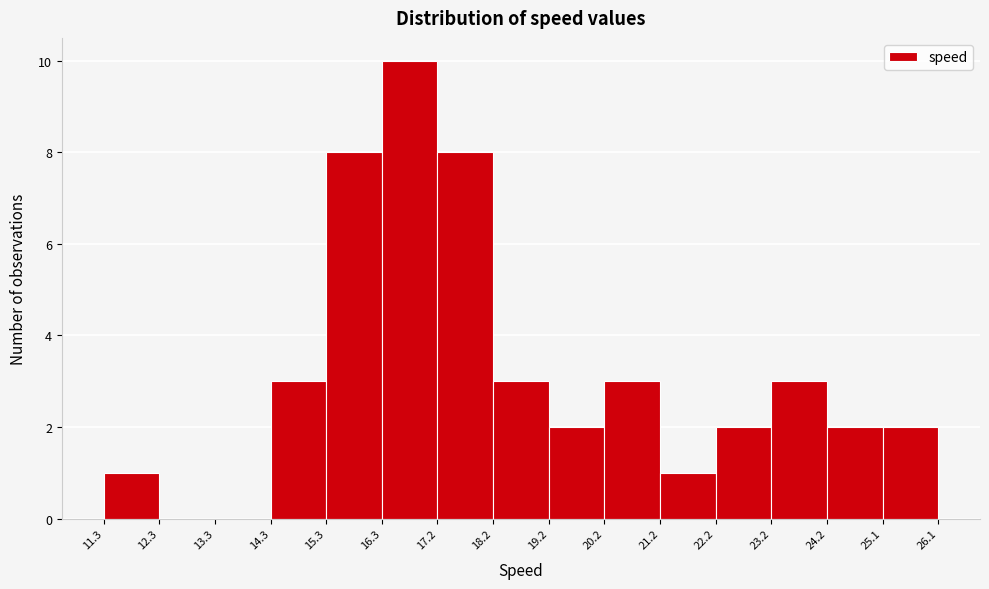

Reading left to right, transcribe this chart: for each bar, give the range it covers on the x-axis and its height. The values are not printed on the chart, so give them approximately, as read against the axis.

11.3 to 12.3: 1
12.3 to 13.3: 0
13.3 to 14.3: 0
14.3 to 15.3: 3
15.3 to 16.3: 8
16.3 to 17.2: 10
17.2 to 18.2: 8
18.2 to 19.2: 3
19.2 to 20.2: 2
20.2 to 21.2: 3
21.2 to 22.2: 1
22.2 to 23.2: 2
23.2 to 24.2: 3
24.2 to 25.1: 2
25.1 to 26.1: 2